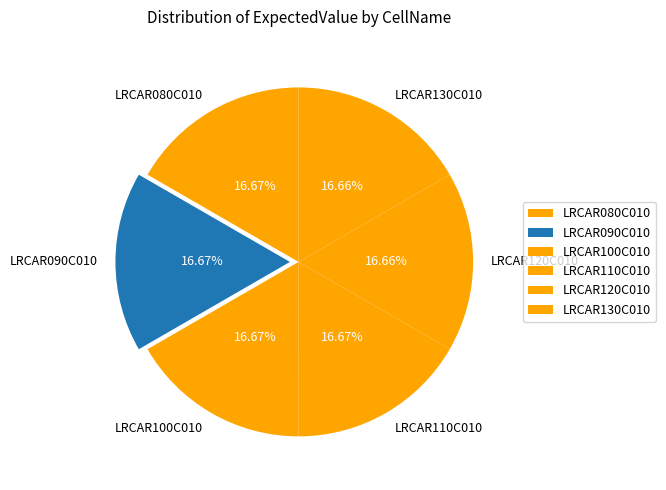

Approximately how many times larger is the value at LRCAR120C010 compared to LRCAR110C010?

1.0